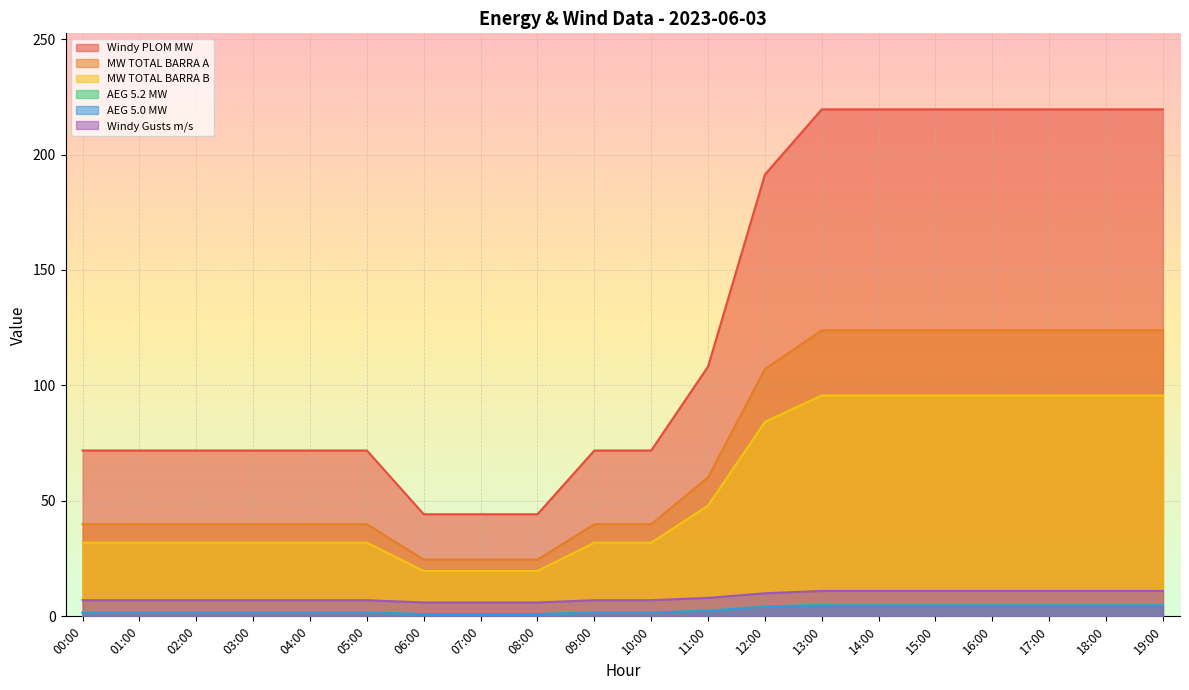

True or false: MW TOTAL BARRA A and Windy Gusts m/s intersect in this chart.

False